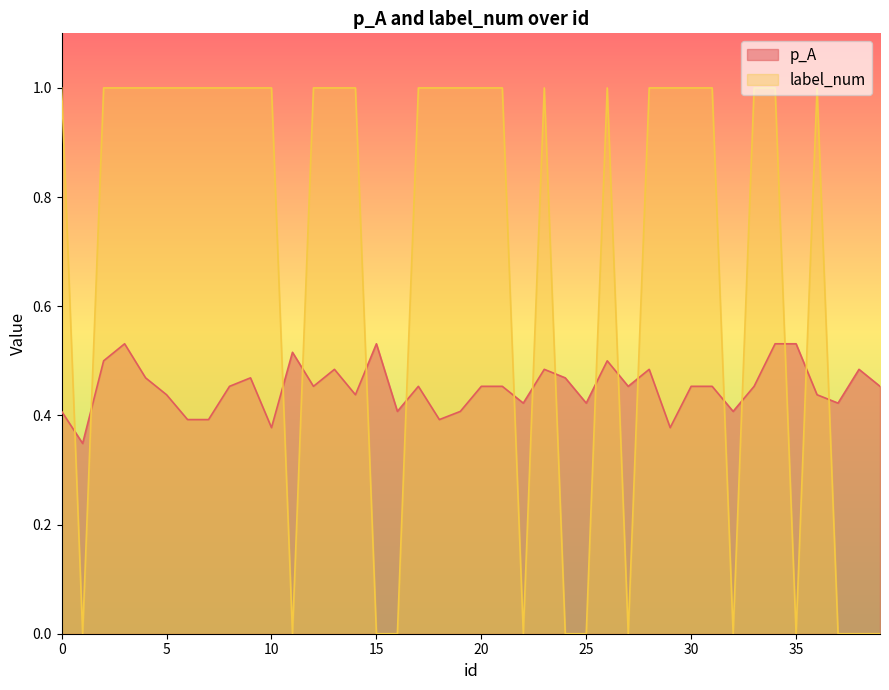

At which category does label_num reach its first local peak?

23